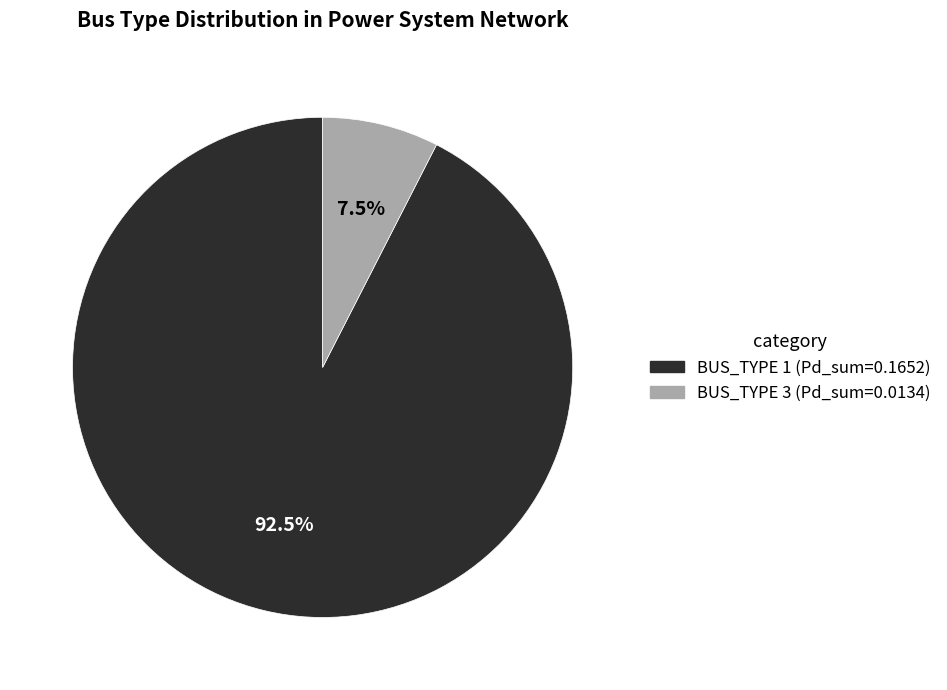

Does any single category account for the majority?

Yes